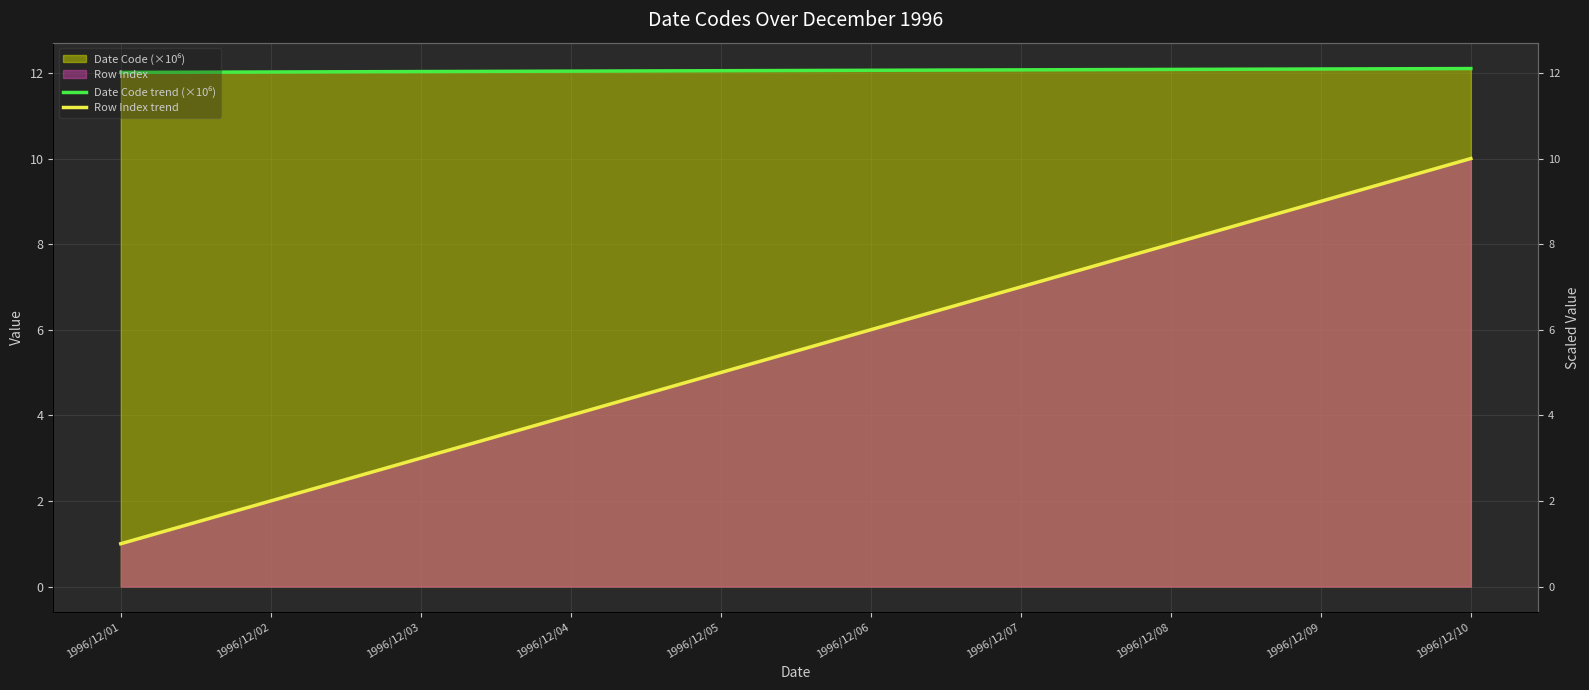

True or false: Row Index trend and Date Code trend (×10⁶) intersect in this chart.

False